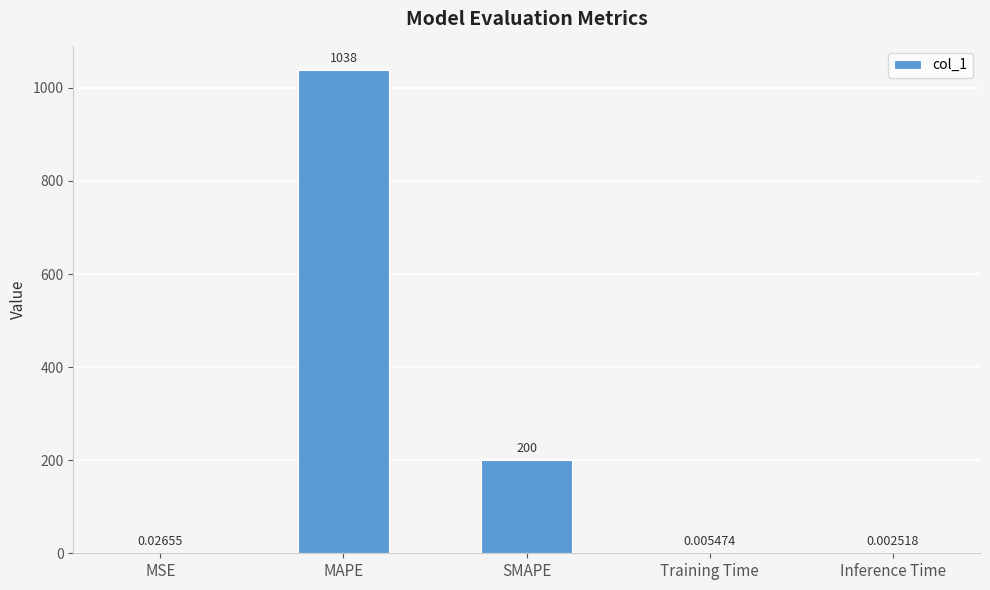

What is the sum of all values?

1238.4